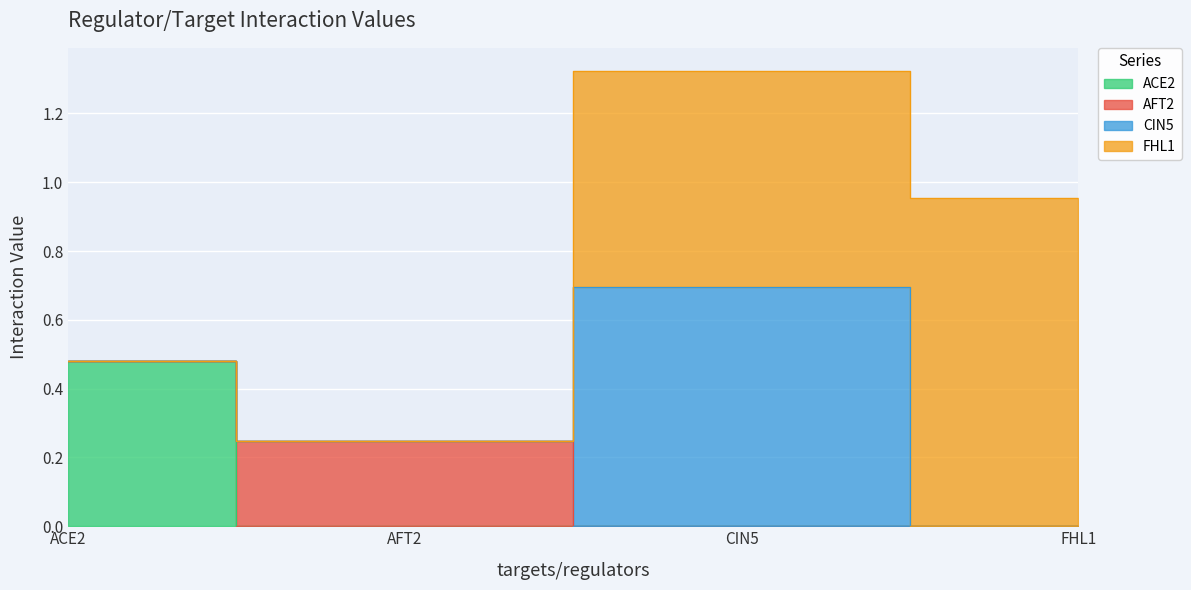

Is the value of FHL1 at FHL1 greater than the value of ACE2 at FHL1?

Yes